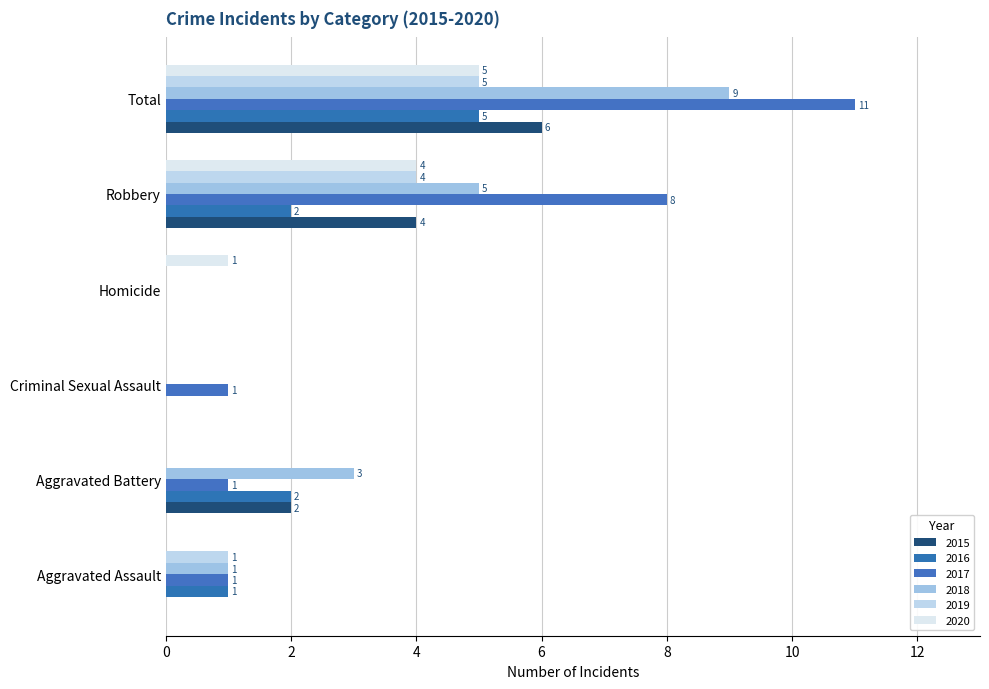

True or false: 2015 has a value of 0 at Homicide.

True